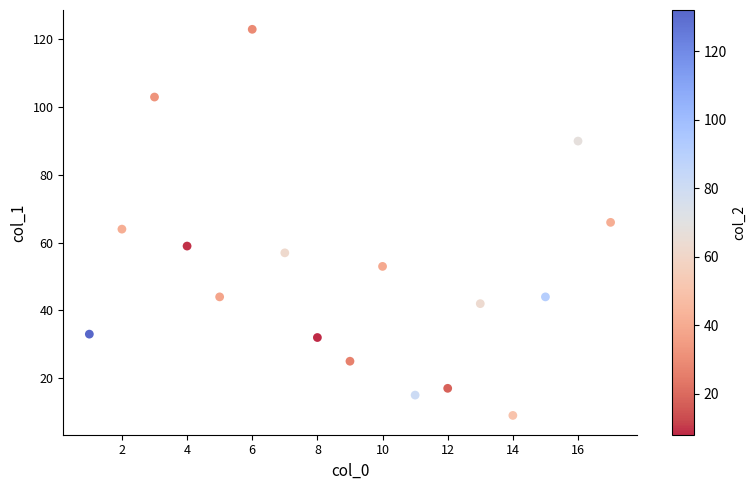

What is the range of X values (max minus min)?

16